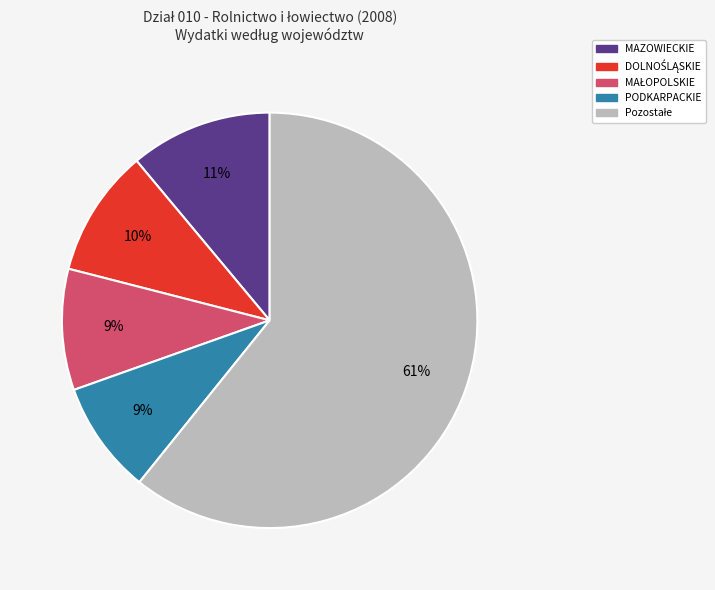

Is there any slice that represents more than half of the pie?

Yes